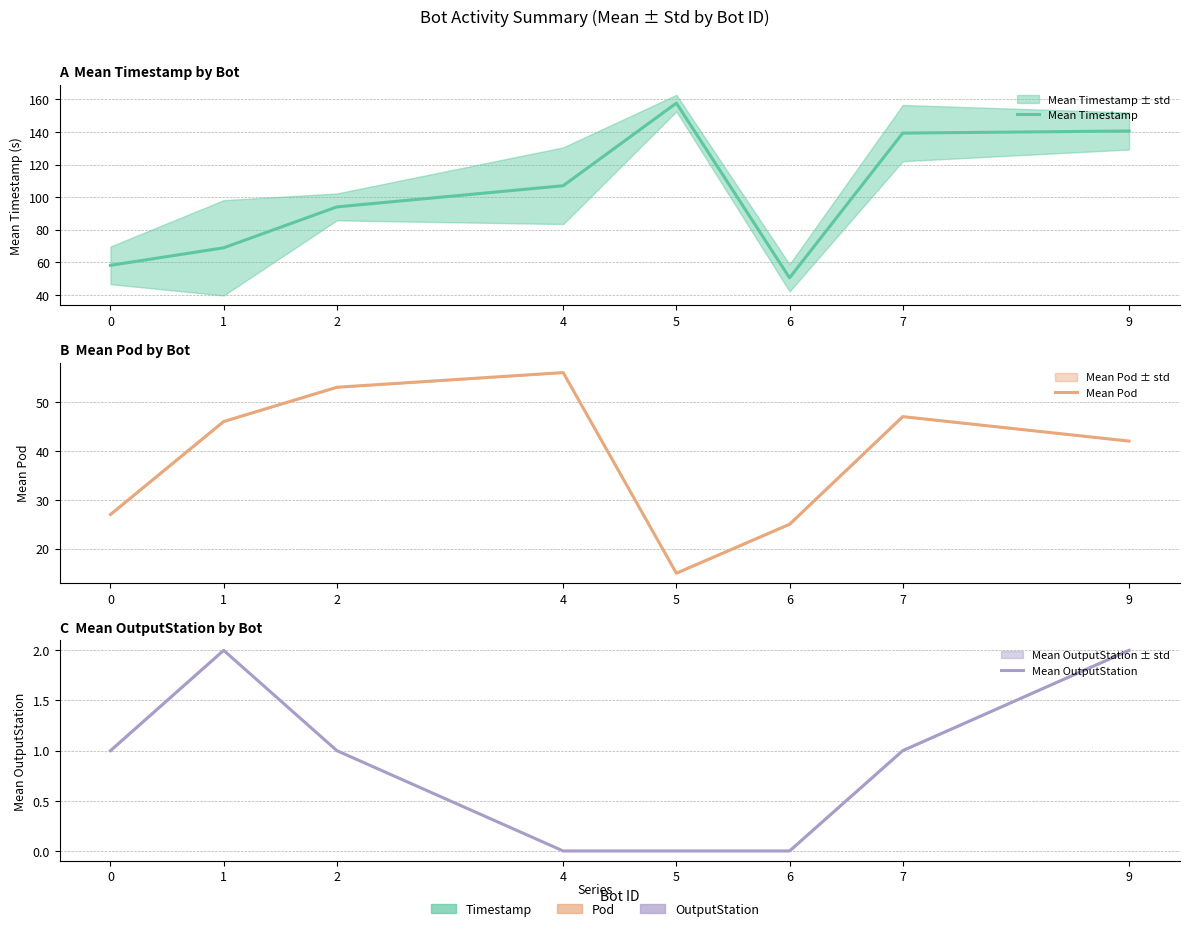

At which label is Mean Timestamp closest to 104?

4